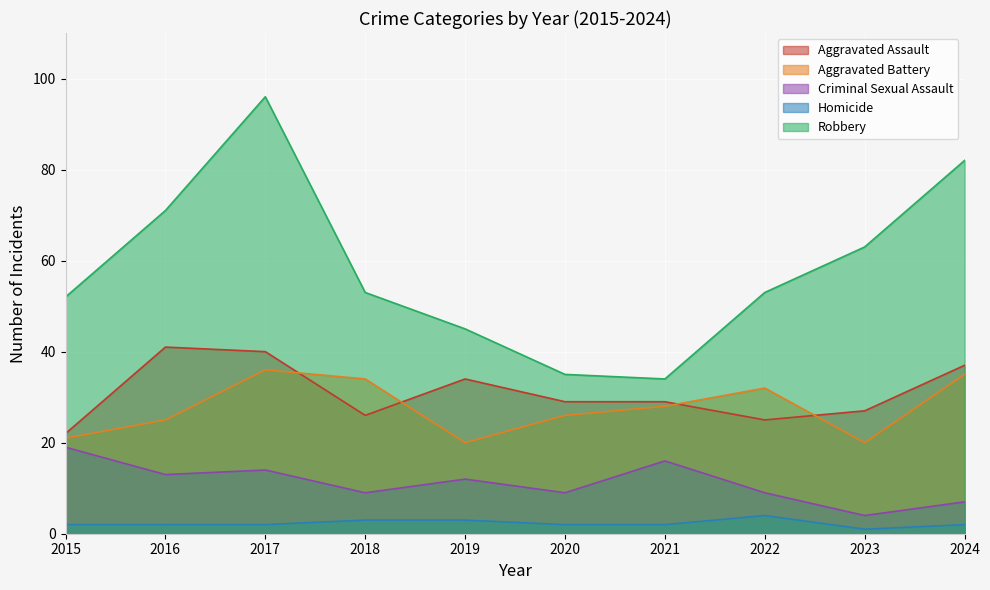

How many lines are shown in the chart?

5